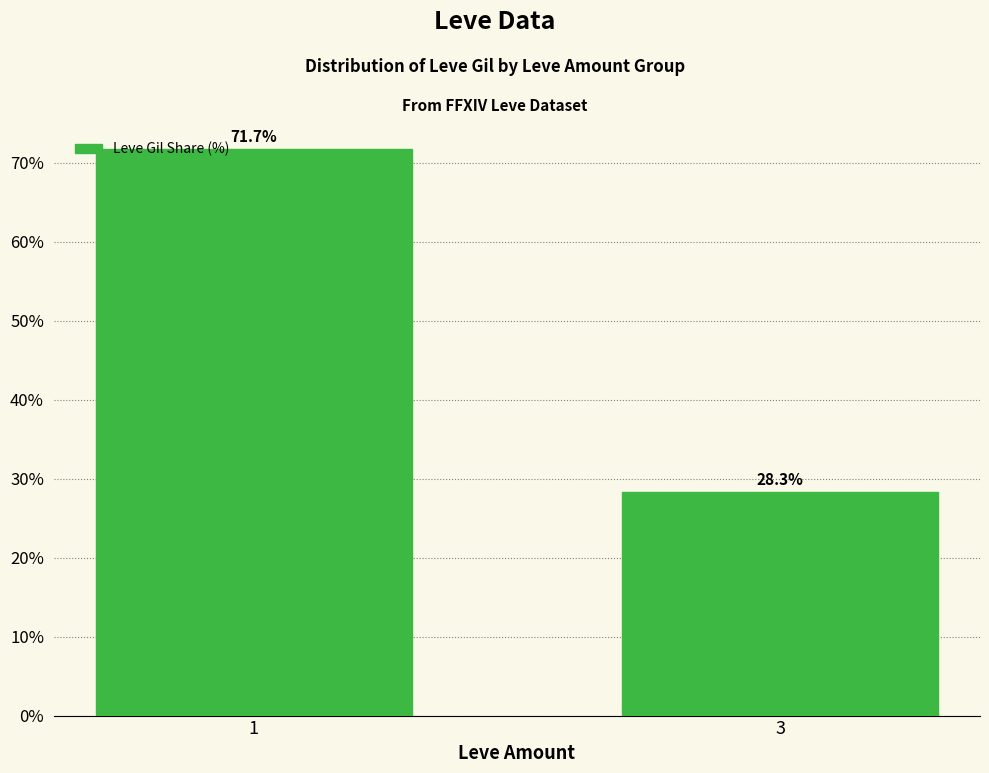

Read the value at 3.

28.3